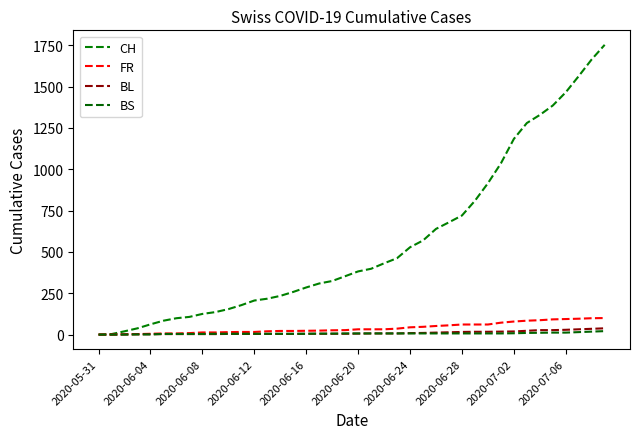

True or false: BL and CH cross at least once.

False